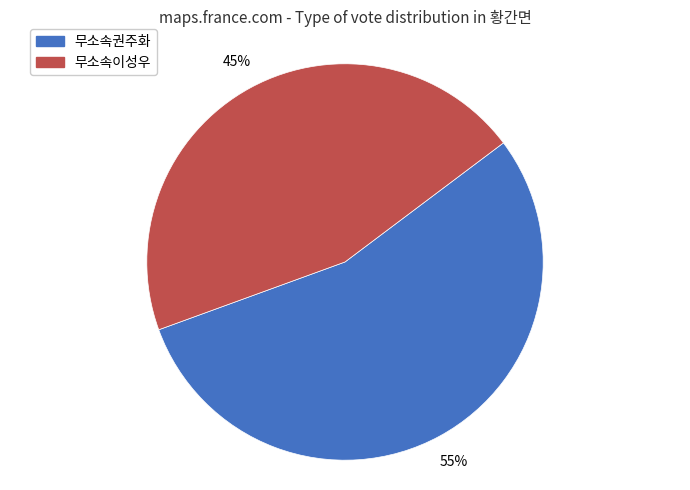

Is the sum of 무소속권주화 and 무소속이성우 greater than half?

Yes